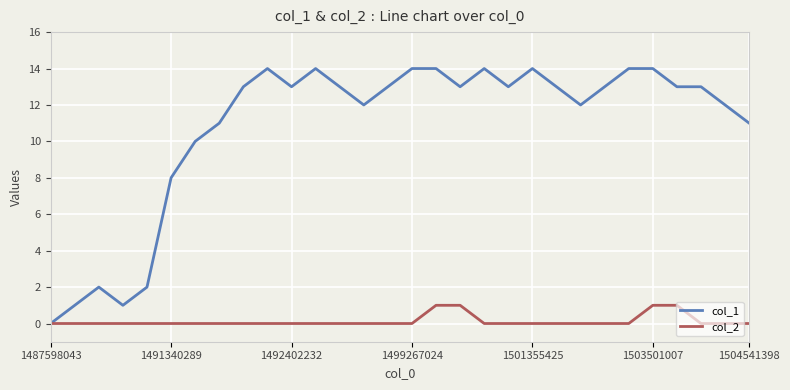

What is the maximum value shown in the chart?

14